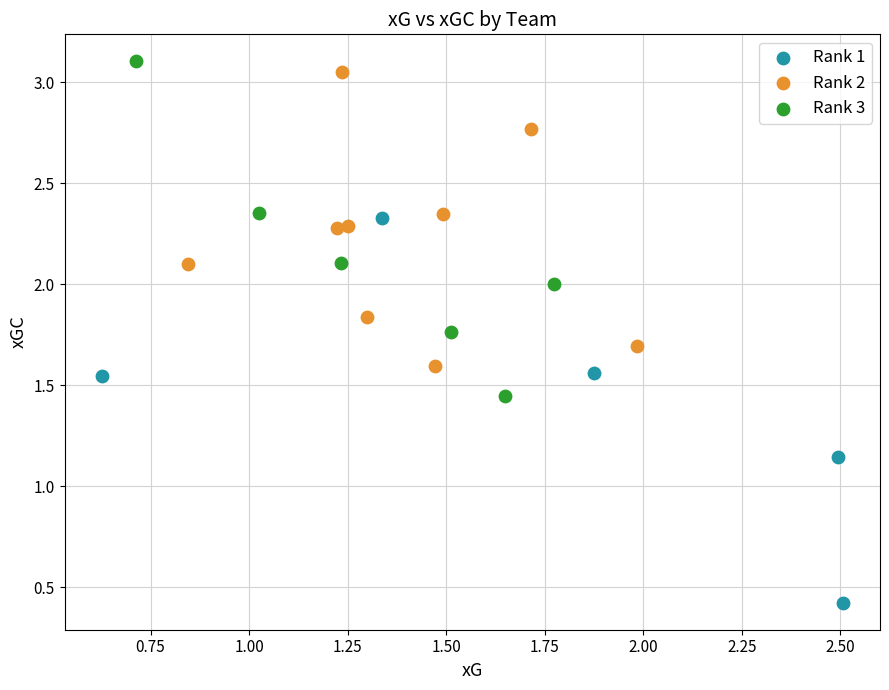

Which series has the largest Y range (max minus min)?

Rank 1